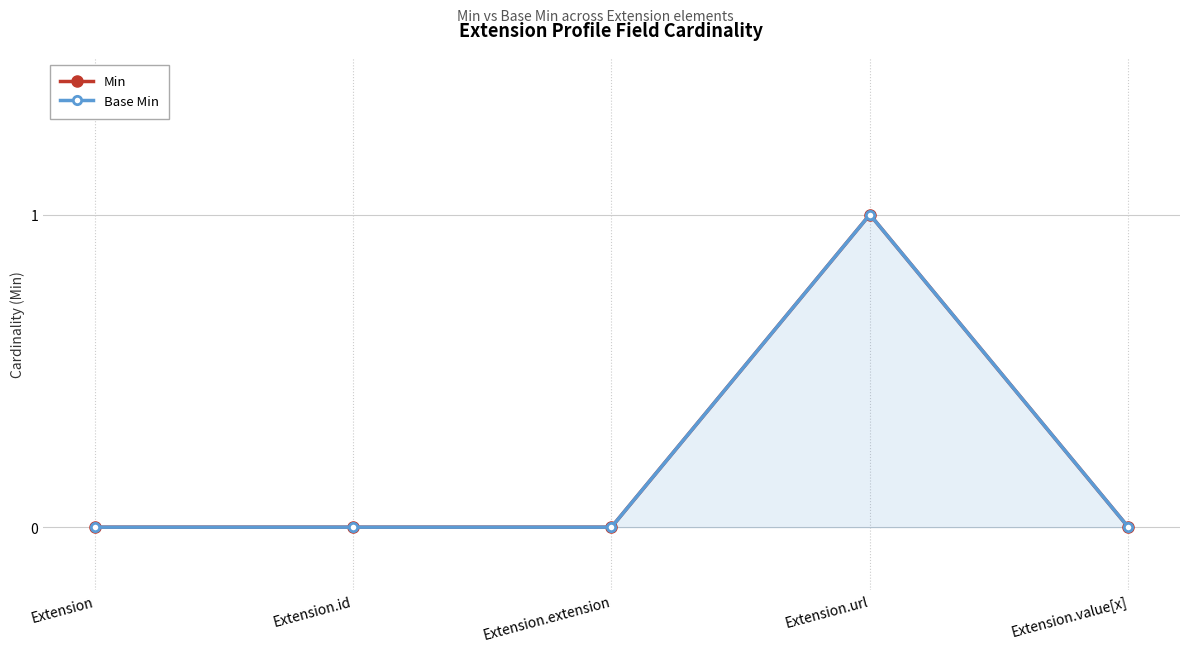

True or false: Base Min has a value of 0 at Extension.value[x].

True